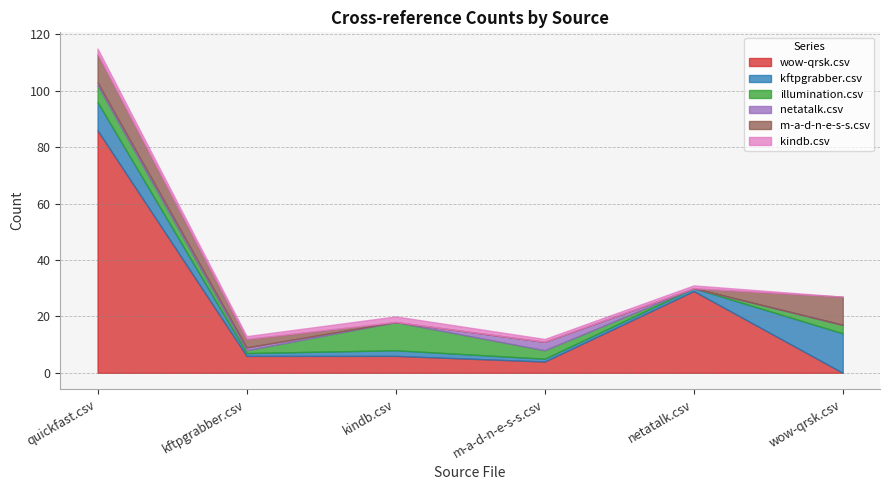

What is the sum of the netatalk.csv values at kindb.csv and quickfast.csv?

1